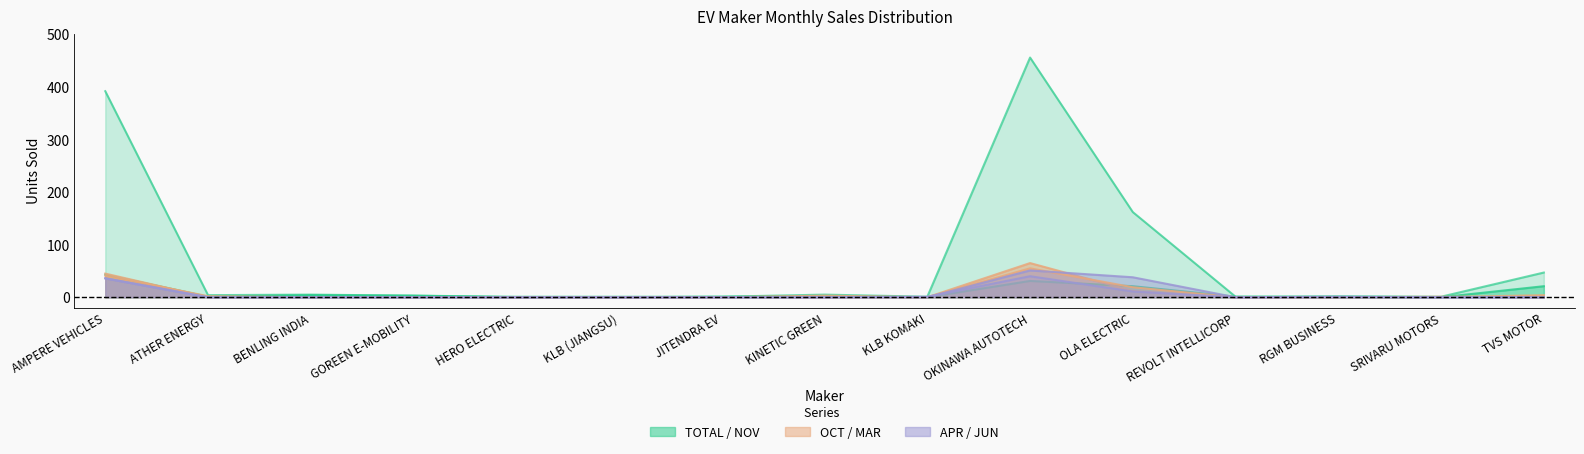

Reading left to right, extract all data points from this chart.

TOTAL: AMPERE VEHICLES=392	ATHER ENERGY=4	BENLING INDIA=5	GOREEN E-MOBILITY=3	HERO ELECTRIC=1	KLB (JIANGSU)=1	JITENDRA EV=1	KINETIC GREEN=5	KLB KOMAKI=1	OKINAWA AUTOTECH=456	OLA ELECTRIC=162	REVOLT INTELLICORP=1	RGM BUSINESS=2	SRIVARU MOTORS=1	TVS MOTOR=47
NOV: AMPERE VEHICLES=43	ATHER ENERGY=1	BENLING INDIA=4	GOREEN E-MOBILITY=3	HERO ELECTRIC=0	KLB (JIANGSU)=0	JITENDRA EV=1	KINETIC GREEN=2	KLB KOMAKI=0	OKINAWA AUTOTECH=31	OLA ELECTRIC=21	REVOLT INTELLICORP=1	RGM BUSINESS=0	SRIVARU MOTORS=0	TVS MOTOR=21
OCT: AMPERE VEHICLES=41	ATHER ENERGY=2	BENLING INDIA=0	GOREEN E-MOBILITY=0	HERO ELECTRIC=0	KLB (JIANGSU)=0	JITENDRA EV=0	KINETIC GREEN=3	KLB KOMAKI=0	OKINAWA AUTOTECH=65	OLA ELECTRIC=12	REVOLT INTELLICORP=0	RGM BUSINESS=0	SRIVARU MOTORS=0	TVS MOTOR=4
MAR: AMPERE VEHICLES=45	ATHER ENERGY=0	BENLING INDIA=0	GOREEN E-MOBILITY=0	HERO ELECTRIC=0	KLB (JIANGSU)=0	JITENDRA EV=0	KINETIC GREEN=0	KLB KOMAKI=0	OKINAWA AUTOTECH=55	OLA ELECTRIC=19	REVOLT INTELLICORP=0	RGM BUSINESS=0	SRIVARU MOTORS=1	TVS MOTOR=0
APR: AMPERE VEHICLES=36	ATHER ENERGY=0	BENLING INDIA=0	GOREEN E-MOBILITY=0	HERO ELECTRIC=0	KLB (JIANGSU)=0	JITENDRA EV=0	KINETIC GREEN=0	KLB KOMAKI=0	OKINAWA AUTOTECH=51	OLA ELECTRIC=38	REVOLT INTELLICORP=0	RGM BUSINESS=1	SRIVARU MOTORS=0	TVS MOTOR=0
JUN: AMPERE VEHICLES=36	ATHER ENERGY=0	BENLING INDIA=0	GOREEN E-MOBILITY=0	HERO ELECTRIC=0	KLB (JIANGSU)=0	JITENDRA EV=0	KINETIC GREEN=0	KLB KOMAKI=1	OKINAWA AUTOTECH=40	OLA ELECTRIC=11	REVOLT INTELLICORP=0	RGM BUSINESS=0	SRIVARU MOTORS=0	TVS MOTOR=0